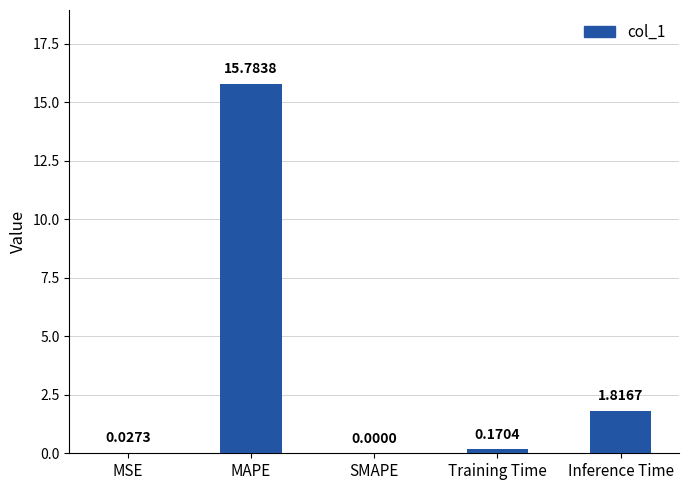

What is the sum of all values?

17.8